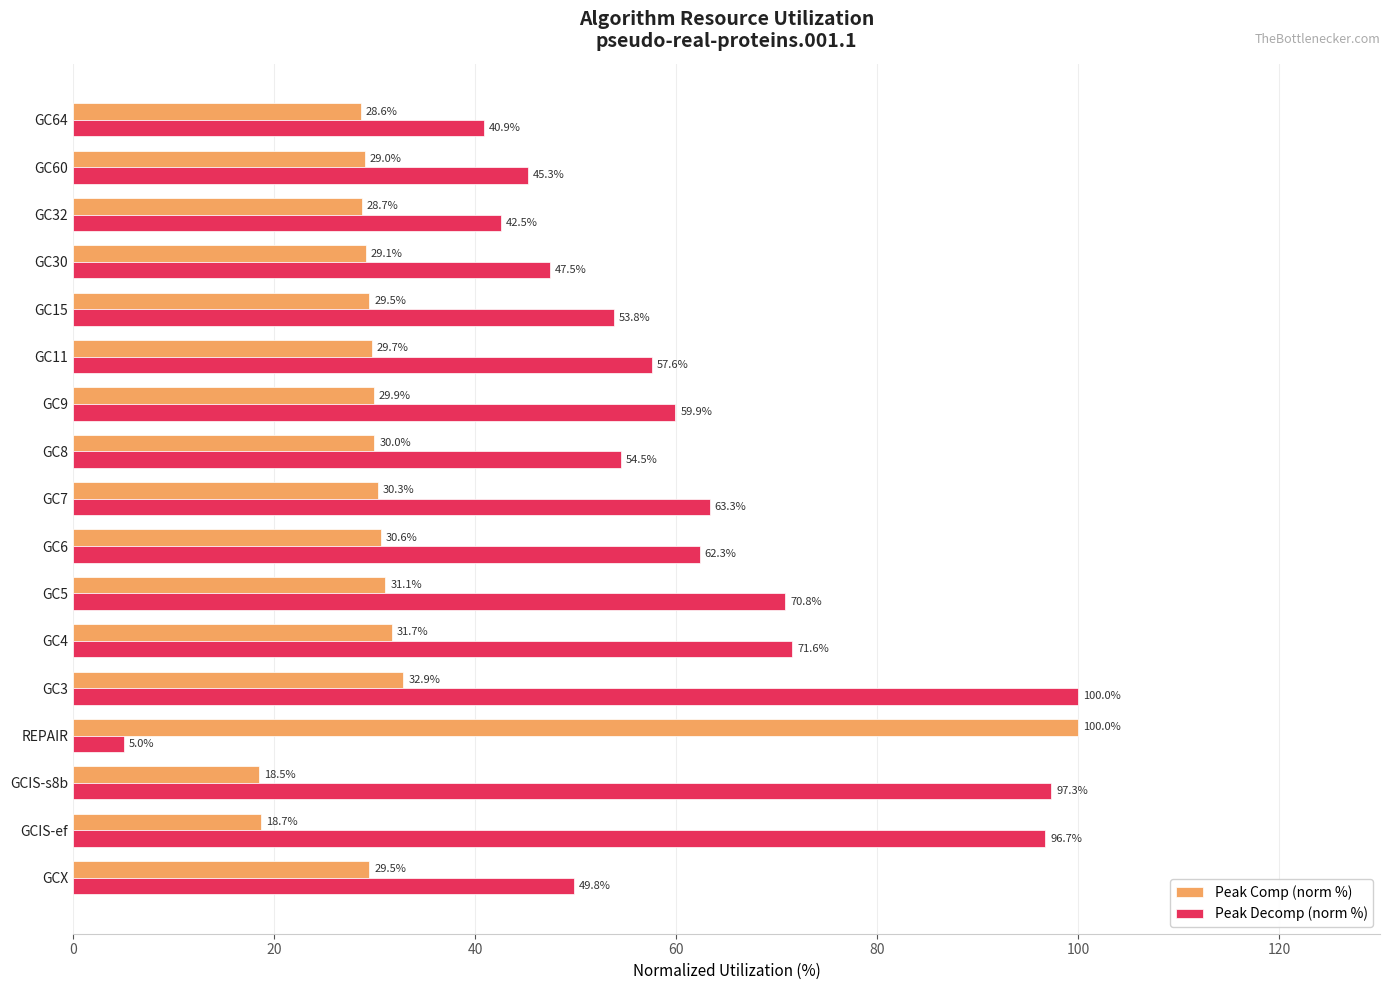

What is the highest value of the Peak Decomp (norm %) series?

100.0